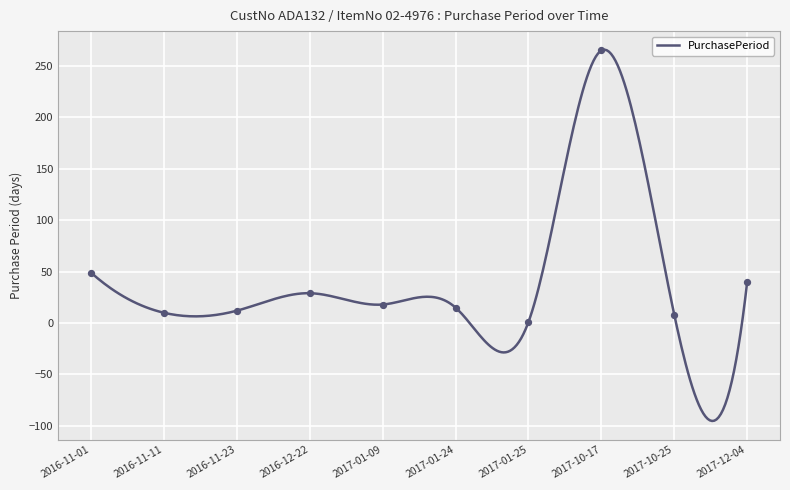

What is the change in value from 2016-12-22 to 2017-01-09?

-11